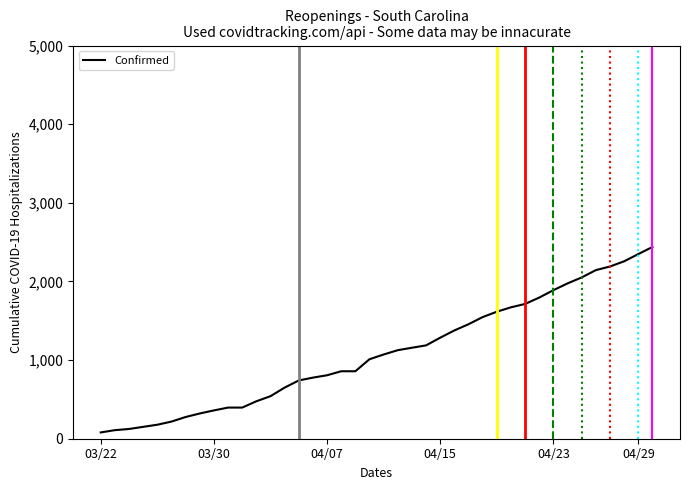

What is the sum of all values?

43620